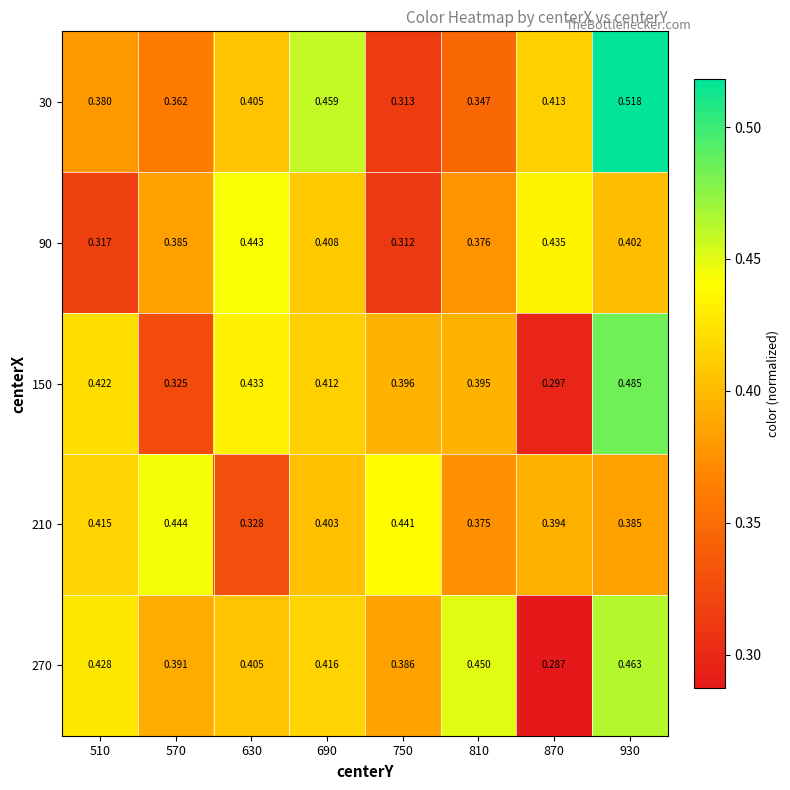

Is the value of 150 at 810 greater than the value of 90 at 750?

Yes